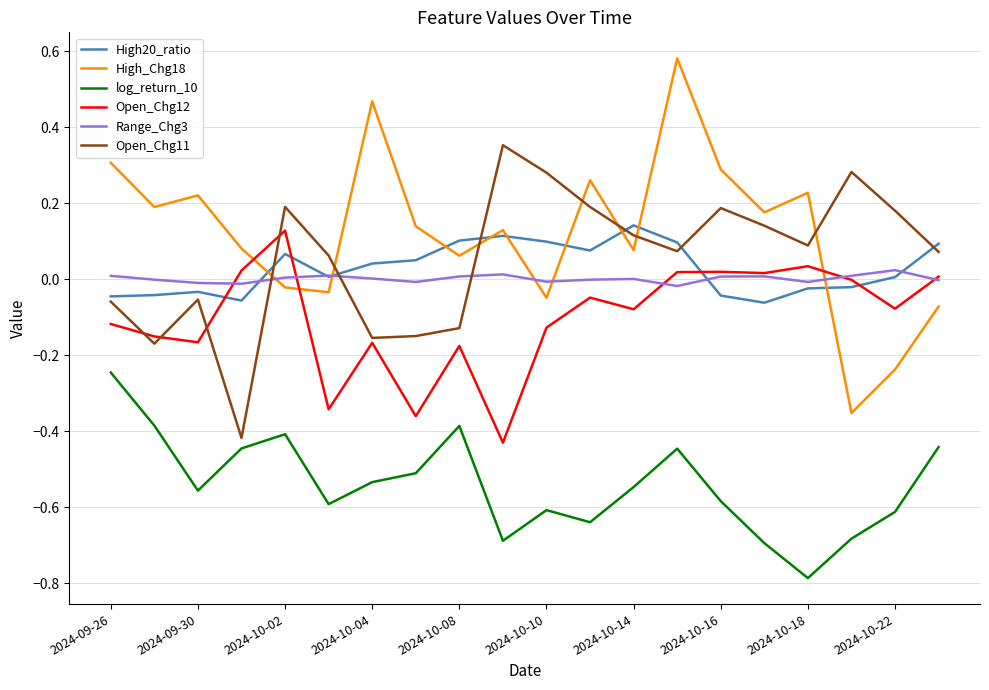

True or false: High_Chg18 and Open_Chg12 intersect in this chart.

True